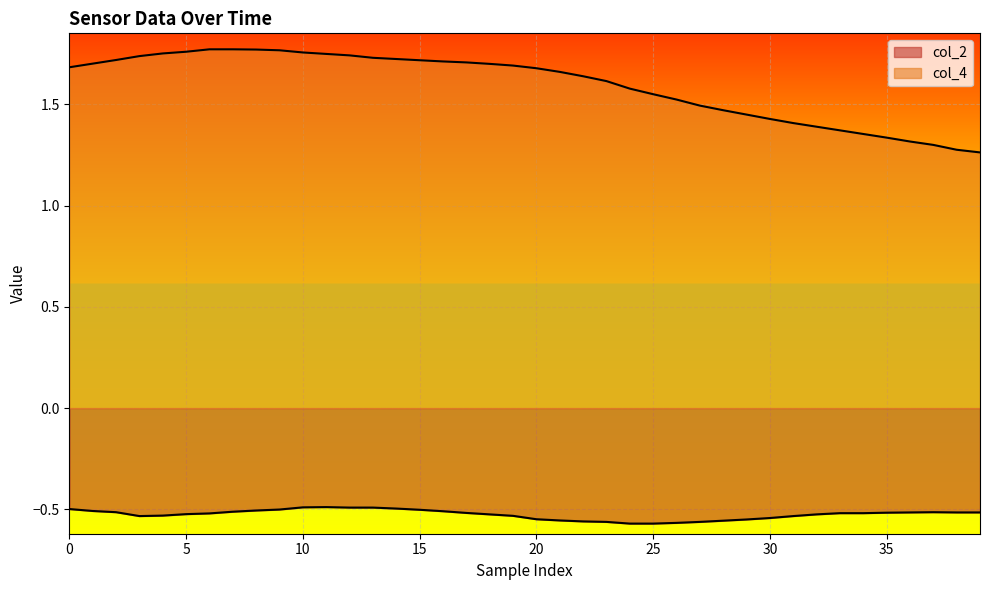

At which category is the sum across all series the highest?

9